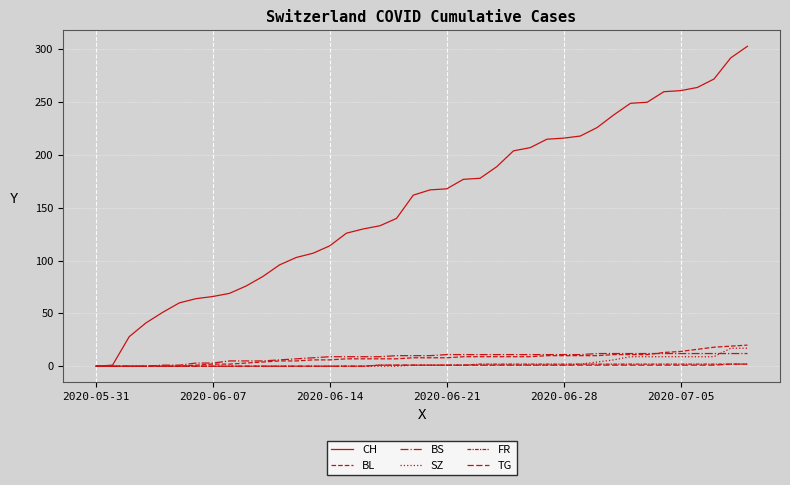

True or false: CH has more than 2 interior local peaks.

False